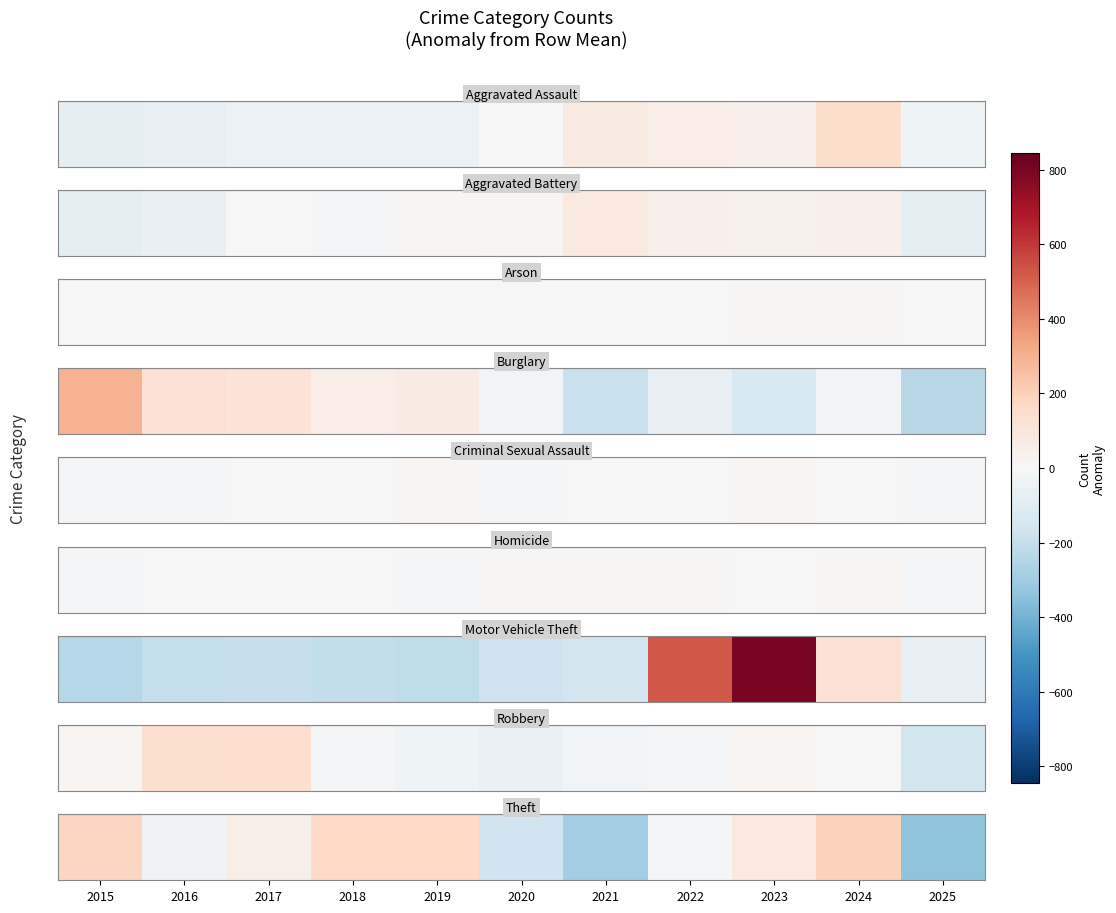

Which category has the lowest value across all series?

2025